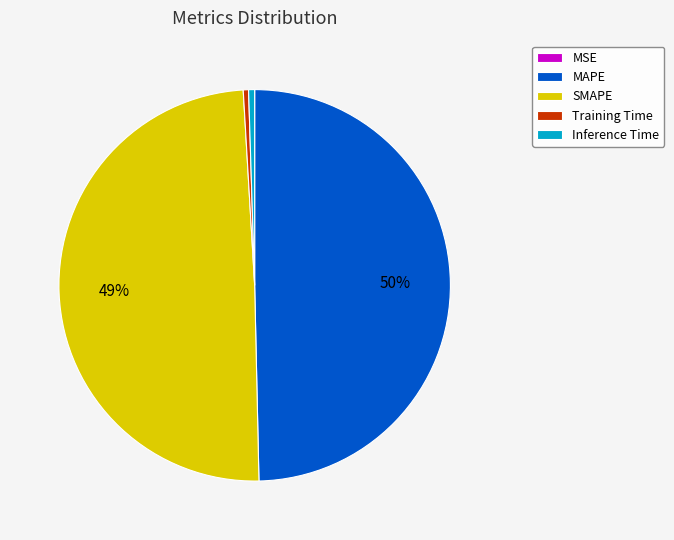

To the nearest percent, what percentage of the pie is SMAPE?

49%